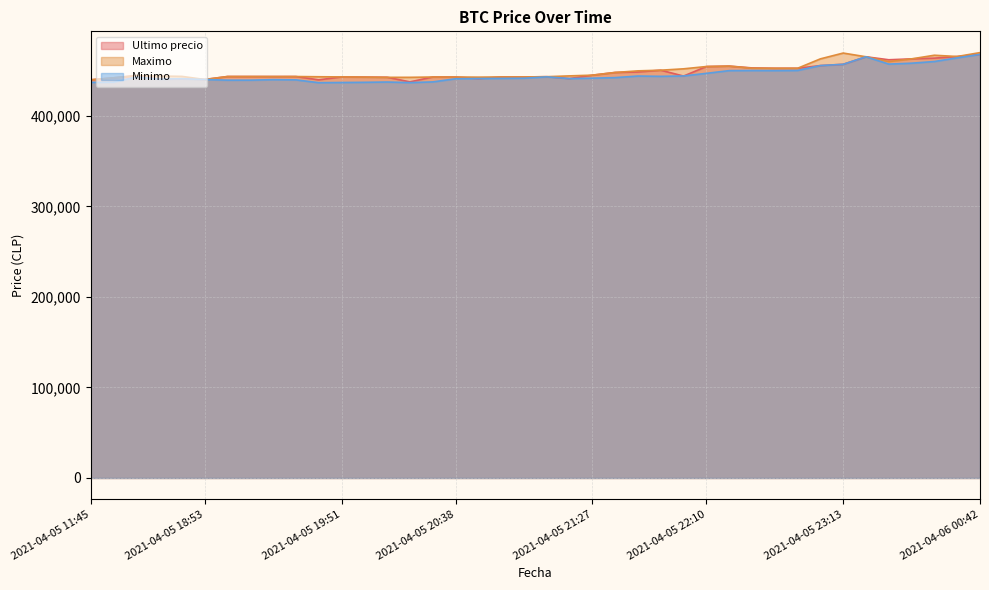

Reading left to right, list all the values displayed in this chart.

Ultimo precio: 2021-04-05 11:45=439856	2021-04-05 16:00=442042	2021-04-05 16:21=444489	2021-04-05 18:21=440637	2021-04-05 18:38=441009	2021-04-05 18:53=440200	2021-04-05 19:06=443496	2021-04-05 19:17=443485	2021-04-05 19:29=443462	2021-04-05 19:38=443472	2021-04-05 19:46=439823	2021-04-05 19:51=443069	2021-04-05 19:57=442876	2021-04-05 20:05=442693	2021-04-05 20:15=437562	2021-04-05 20:28=442954	2021-04-05 20:38=442943	2021-04-05 20:46=441154	2021-04-05 20:52=442996	2021-04-05 20:58=443007	2021-04-05 21:06=443293	2021-04-05 21:16=441238	2021-04-05 21:27=444989	2021-04-05 21:38=447988	2021-04-05 21:48=448500	2021-04-05 21:55=450472	2021-04-05 22:01=444005	2021-04-05 22:10=454509	2021-04-05 22:22=454999	2021-04-05 22:34=452998	2021-04-05 22:45=452600	2021-04-05 22:55=452599	2021-04-05 23:03=455589	2021-04-05 23:13=457000	2021-04-05 23:26=465301	2021-04-05 23:39=462000	2021-04-05 23:50=462999	2021-04-05 23:59=463801	2021-04-06 00:23=465595	2021-04-06 00:42=467932
Maximo: 2021-04-05 11:45=439856	2021-04-05 16:00=442042	2021-04-05 16:21=444464	2021-04-05 18:21=444057	2021-04-05 18:38=443645	2021-04-05 18:53=440200	2021-04-05 19:06=443485	2021-04-05 19:17=443485	2021-04-05 19:29=443462	2021-04-05 19:38=443472	2021-04-05 19:46=443229	2021-04-05 19:51=443064	2021-04-05 19:57=442853	2021-04-05 20:05=442584	2021-04-05 20:15=442600	2021-04-05 20:28=442943	2021-04-05 20:38=442943	2021-04-05 20:46=442789	2021-04-05 20:52=442996	2021-04-05 20:58=443007	2021-04-05 21:06=443293	2021-04-05 21:16=444200	2021-04-05 21:27=444989	2021-04-05 21:38=447951	2021-04-05 21:48=449750	2021-04-05 21:55=450472	2021-04-05 22:01=451999	2021-04-05 22:10=454529	2021-04-05 22:22=454999	2021-04-05 22:34=452699	2021-04-05 22:45=452599	2021-04-05 22:55=452599	2021-04-05 23:03=462998	2021-04-05 23:13=469410	2021-04-05 23:26=465301	2021-04-05 23:39=459972	2021-04-05 23:50=462999	2021-04-05 23:59=467000	2021-04-06 00:23=465595	2021-04-06 00:42=469917
Minimo: 2021-04-05 11:45=437021	2021-04-05 16:00=437285	2021-04-05 16:21=442900	2021-04-05 18:21=440648	2021-04-05 18:38=441009	2021-04-05 18:53=440196	2021-04-05 19:06=439459	2021-04-05 19:17=439466	2021-04-05 19:29=440025	2021-04-05 19:38=439783	2021-04-05 19:46=436692	2021-04-05 19:51=436888	2021-04-05 19:57=437087	2021-04-05 20:05=437408	2021-04-05 20:15=436779	2021-04-05 20:28=437538	2021-04-05 20:38=441000	2021-04-05 20:46=441280	2021-04-05 20:52=441402	2021-04-05 20:58=441599	2021-04-05 21:06=443100	2021-04-05 21:16=441243	2021-04-05 21:27=441654	2021-04-05 21:38=442285	2021-04-05 21:48=444027	2021-04-05 21:55=443685	2021-04-05 22:01=444112	2021-04-05 22:10=447006	2021-04-05 22:22=450005	2021-04-05 22:34=450127	2021-04-05 22:45=450016	2021-04-05 22:55=450180	2021-04-05 23:03=455589	2021-04-05 23:13=457000	2021-04-05 23:26=465300	2021-04-05 23:39=457215	2021-04-05 23:50=458213	2021-04-05 23:59=460076	2021-04-06 00:23=464121	2021-04-06 00:42=467932